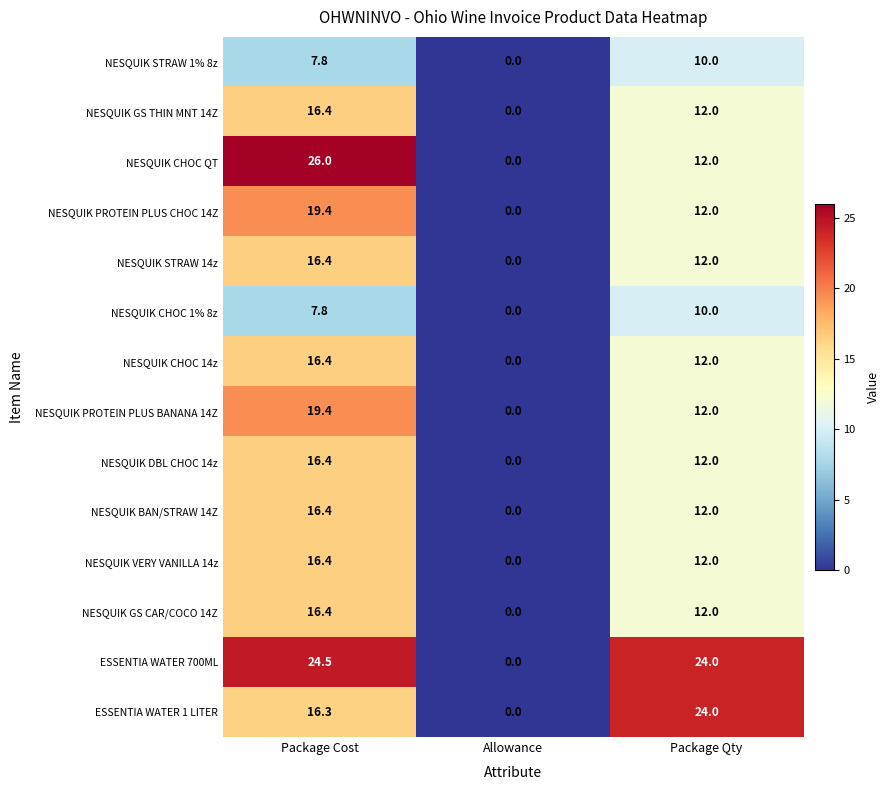

The ESSENTIA WATER 700ML series shows 5.6 at Package Cost. True or false?

False